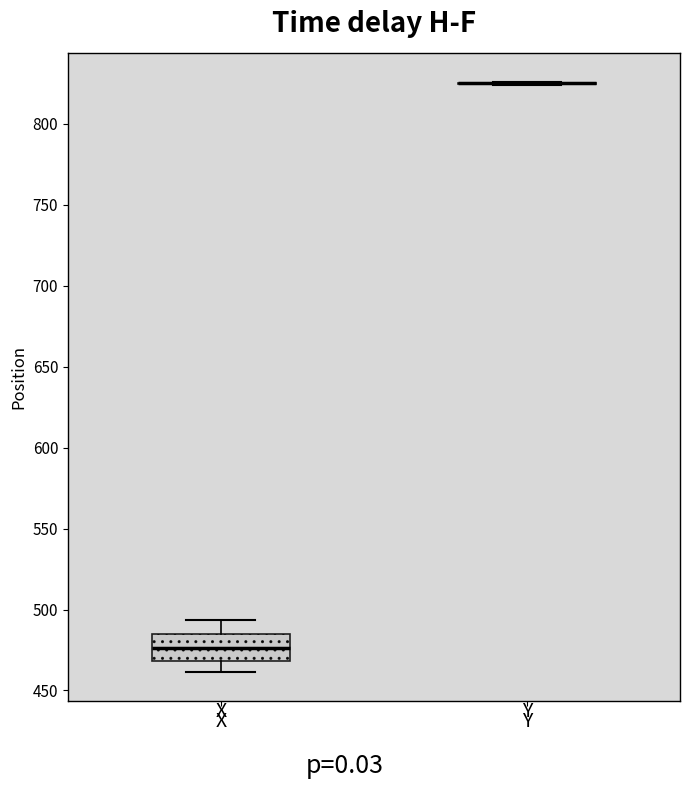

Where does the upper whisker of the box for X end on the y-axis? The values are not printed on the chart, so give them approximately, as read against the axis.

495